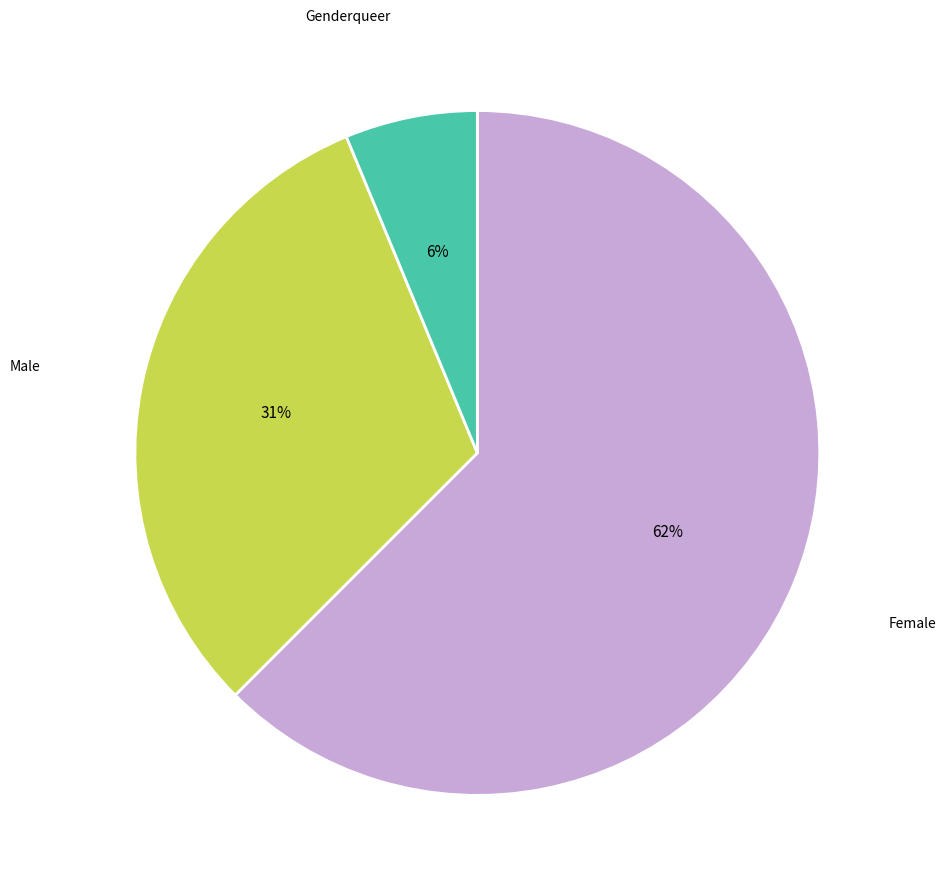

Is there any slice that represents more than half of the pie?

Yes